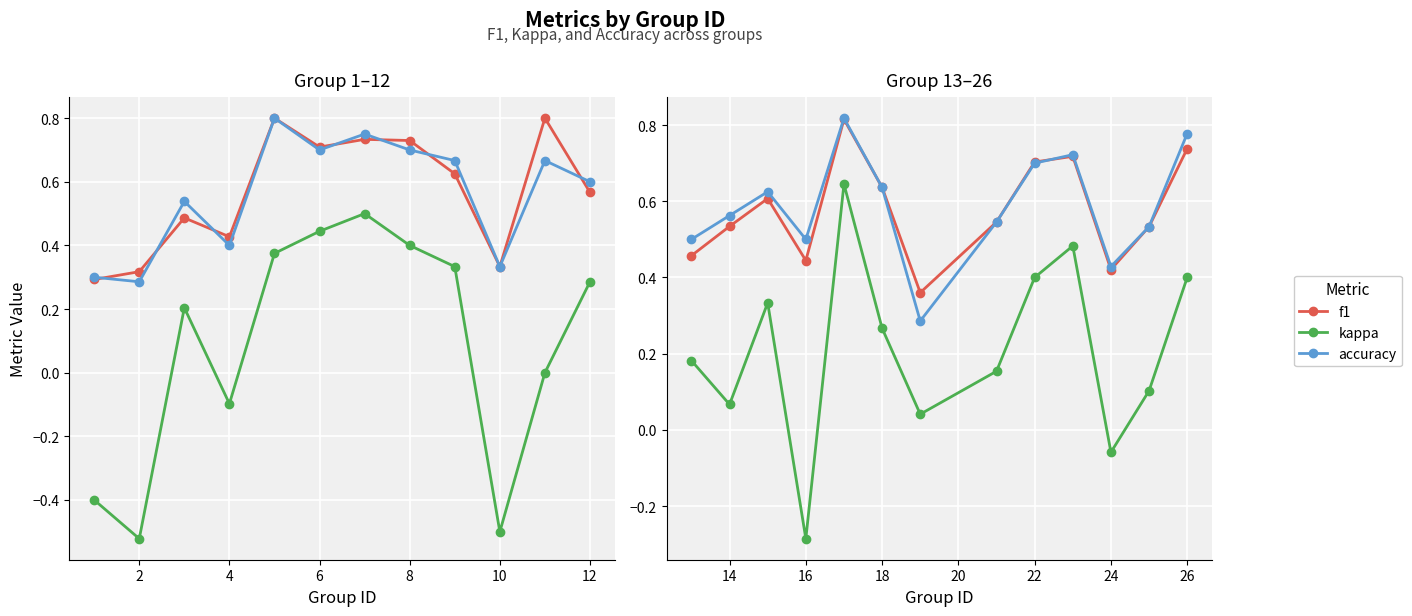

What is the maximum value shown in the chart?

0.8